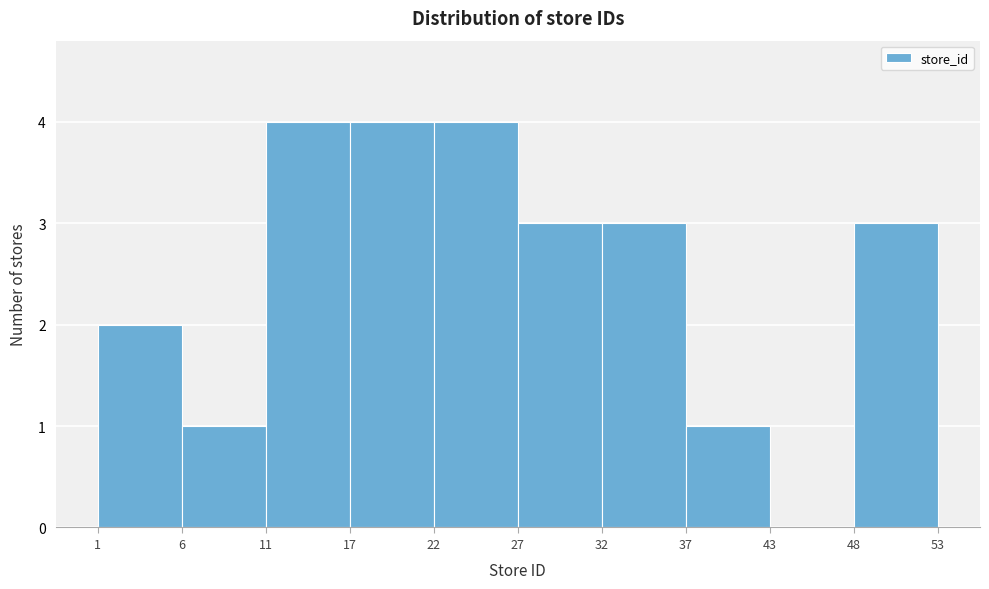

Reading left to right, transcribe this chart: for each bar, give the range it covers on the x-axis and its height. The values are not printed on the chart, so give them approximately, as read against the axis.

1 to 6: 2
6 to 11: 1
11 to 17: 4
17 to 22: 4
22 to 27: 4
27 to 32: 3
32 to 37: 3
37 to 43: 1
43 to 48: 0
48 to 53: 3